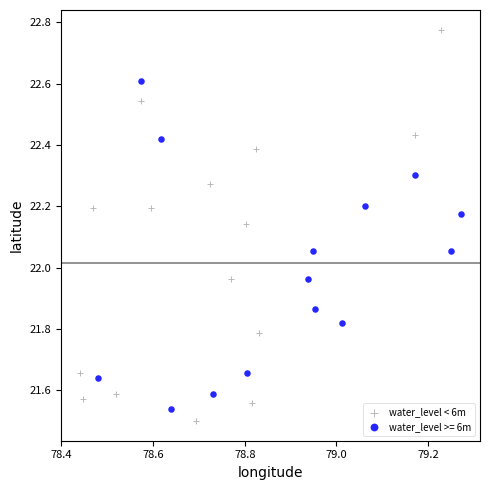

Which series contains the highest Y value?

water_level < 6m